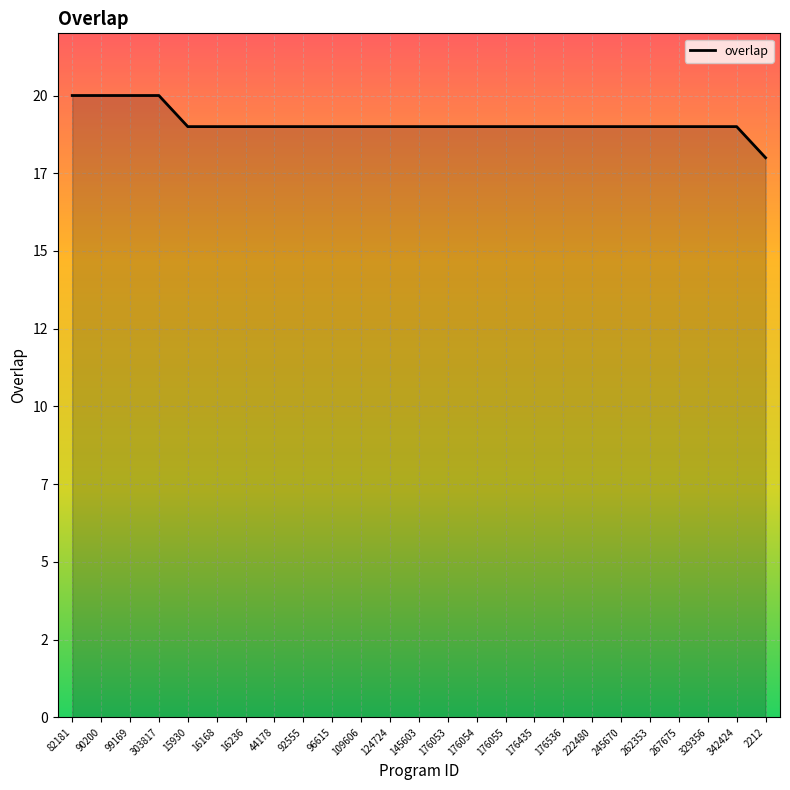

The chart shows a value of 27 at 262353. True or false?

False